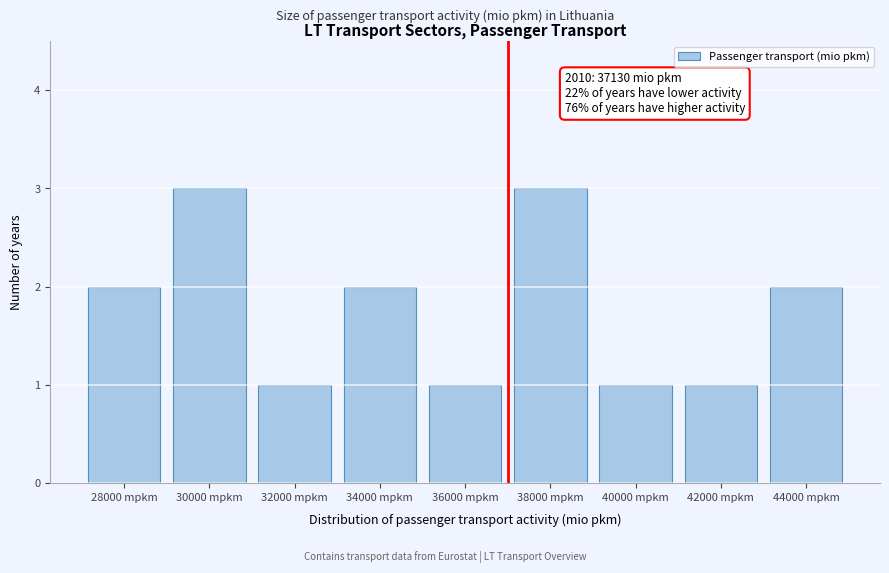

Reading left to right, transcribe all the data shown in this chart.

28000 mpkm=2	30000 mpkm=3	32000 mpkm=1	34000 mpkm=2	36000 mpkm=1	38000 mpkm=3	40000 mpkm=1	42000 mpkm=1	44000 mpkm=2